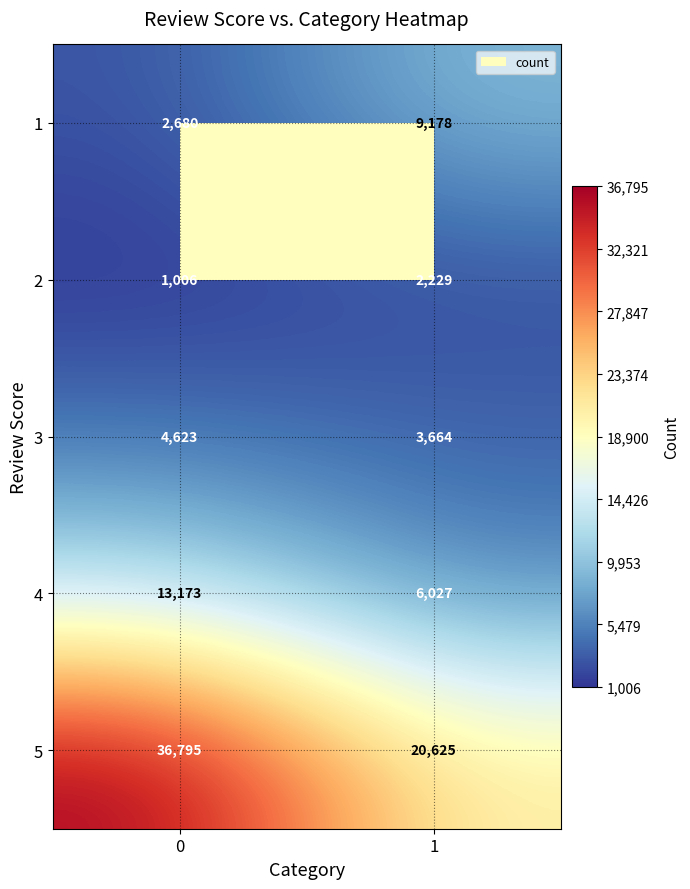

What is the spread (max minus min) of values at 1?

18396